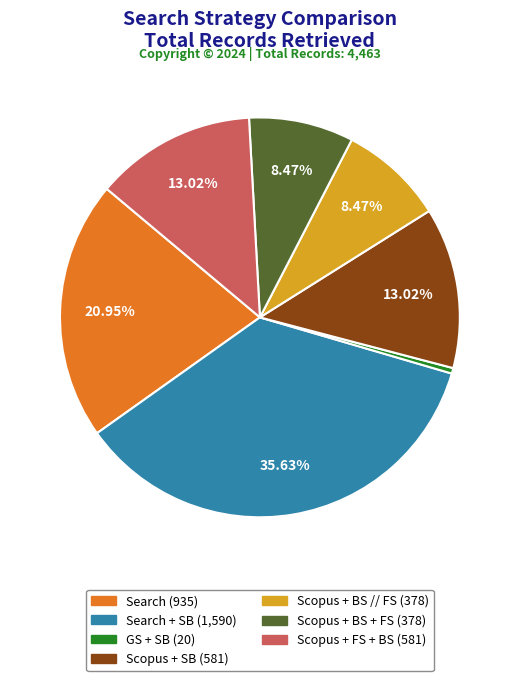

Is there any slice that represents more than half of the pie?

No